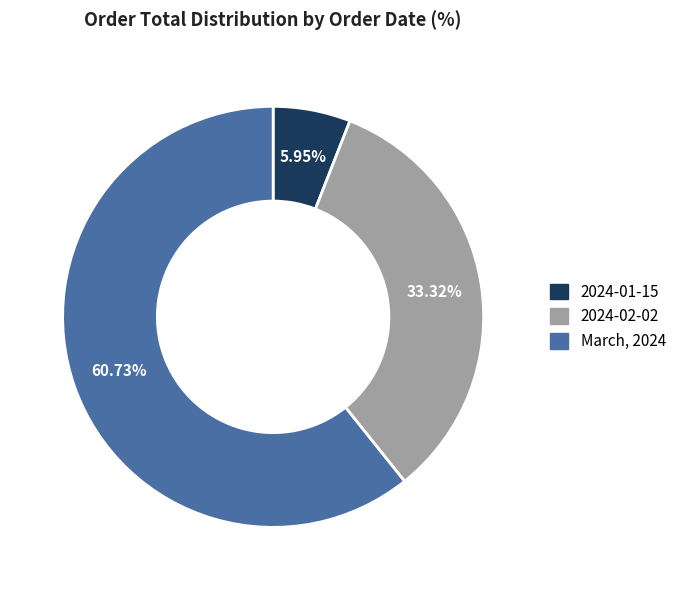

What percentage is the 2024-01-15 slice, to the nearest percent?

6%